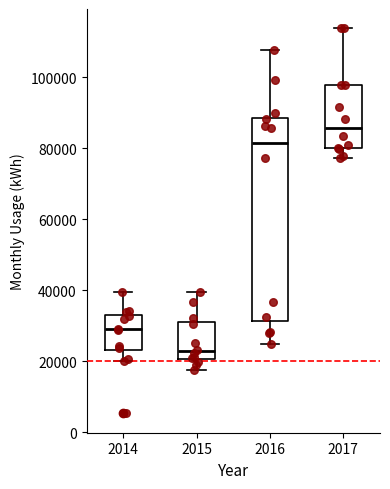

Which box's median line is the highest?

2017